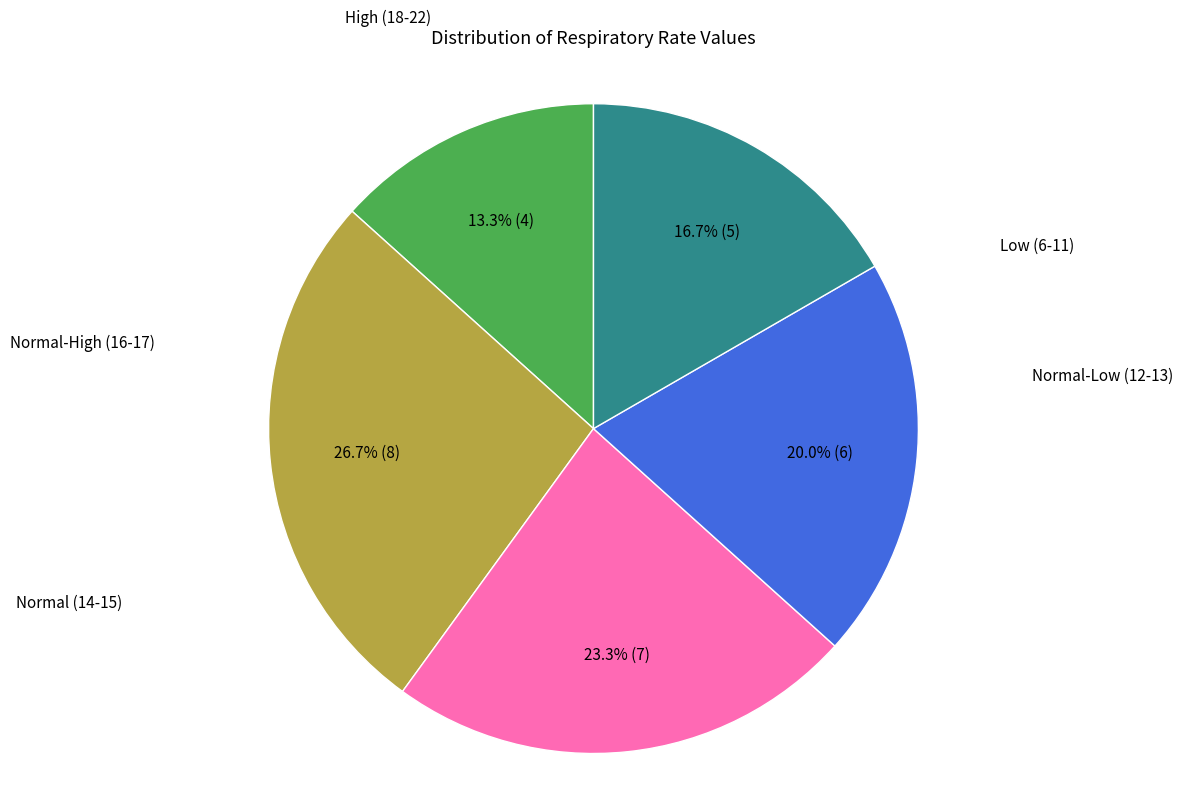

Is there a majority slice in this chart?

No